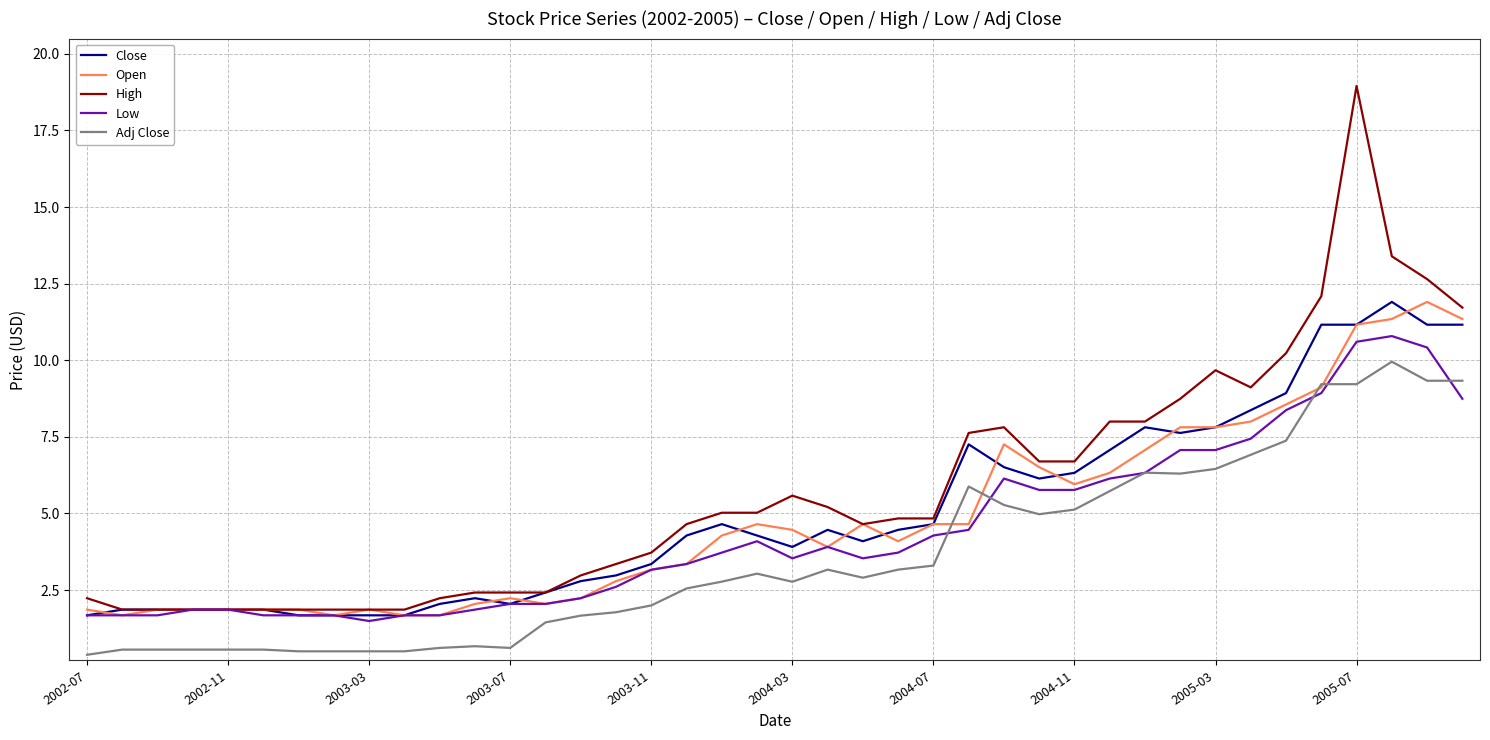

What is the maximum value shown in the chart?

19.0